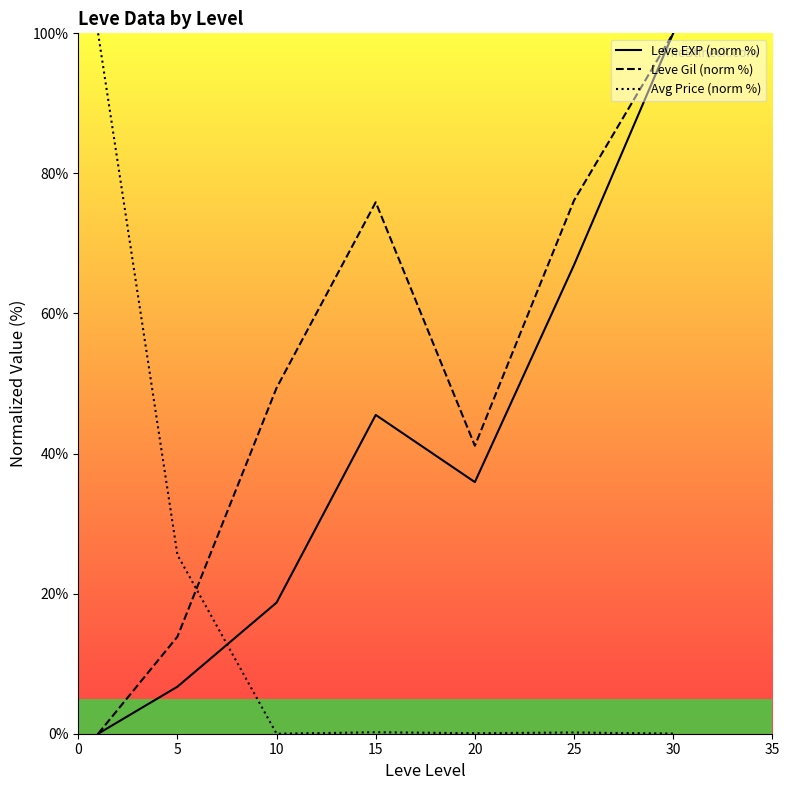

True or false: Avg Price (norm %) and Leve EXP (norm %) cross at least once.

True